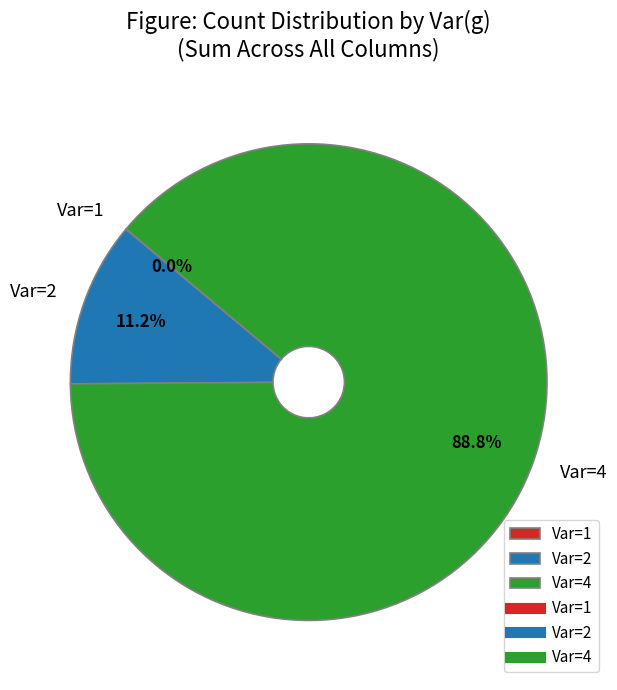

What is the largest slice in the pie chart?

Var=4